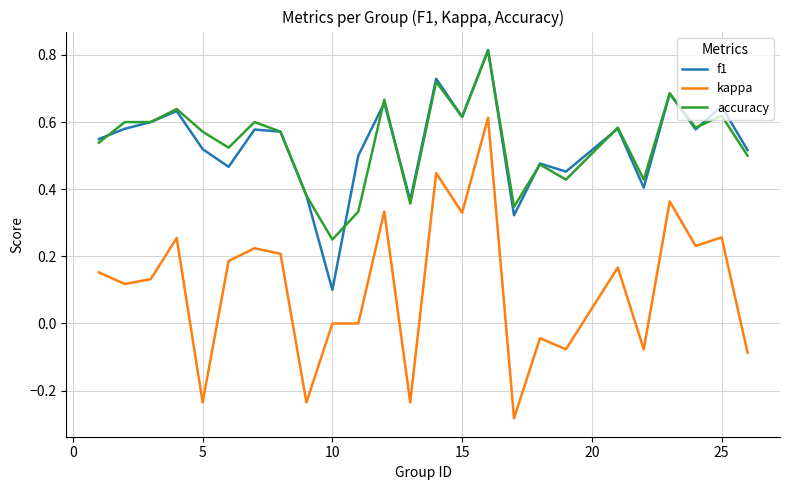

True or false: kappa and f1 cross at least once.

False